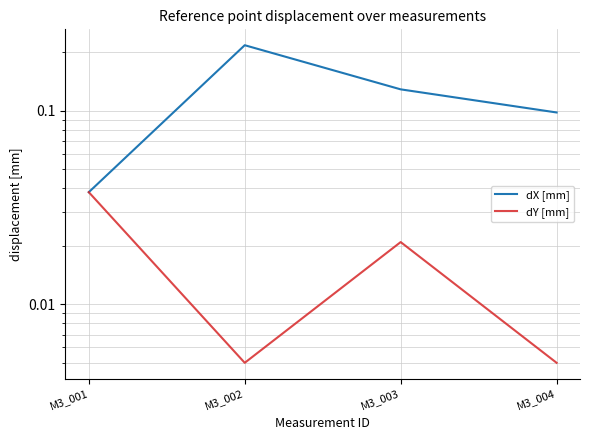

What is the difference between the maximum and minimum values in the dX [mm] series?

0.2